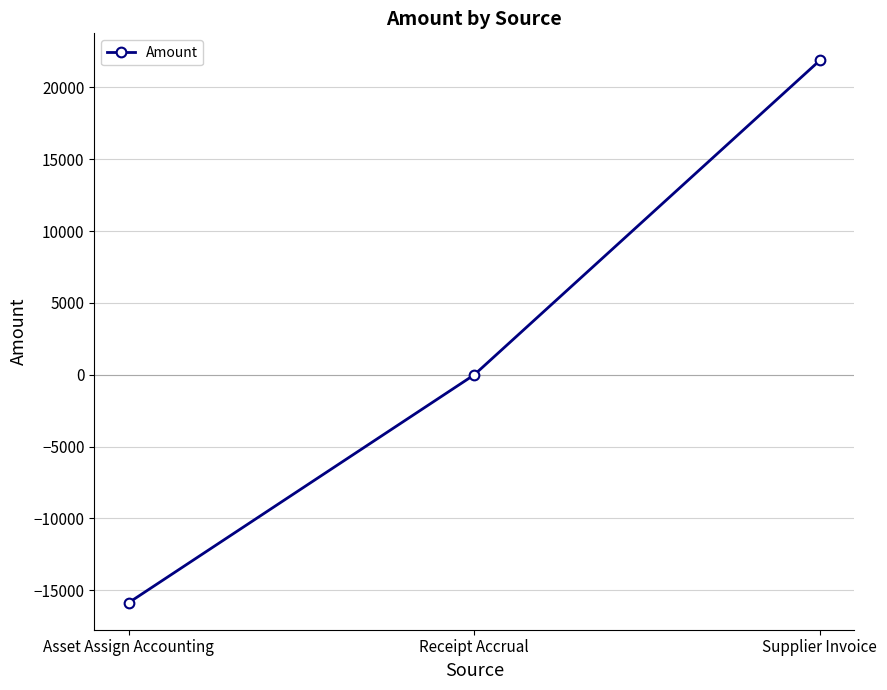

What is the sum of all values?

6018.3